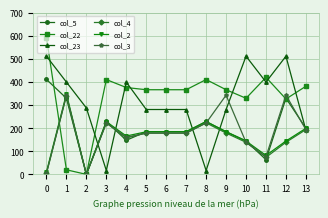

How many values in the col_23 series are below 287?

7